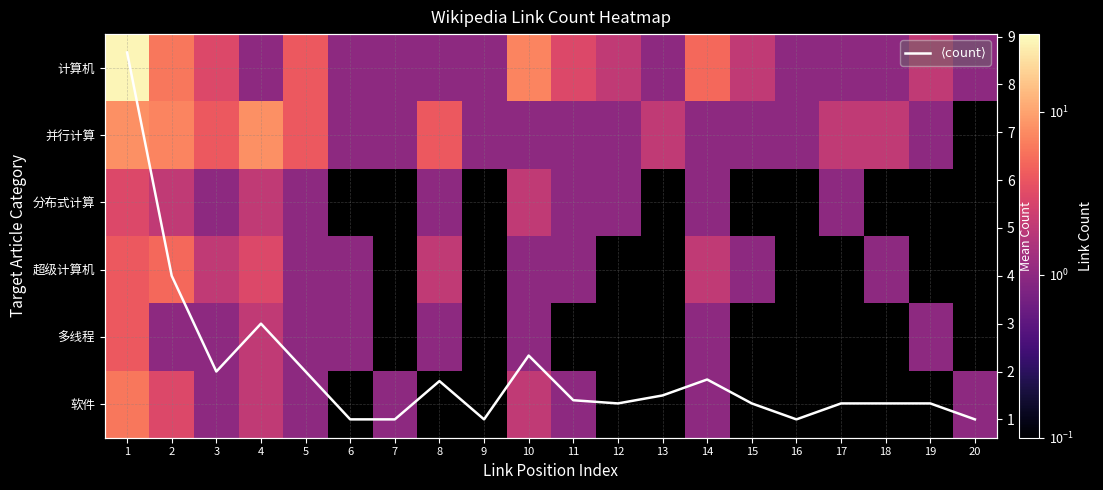

Which category has the lowest value across all series?

4